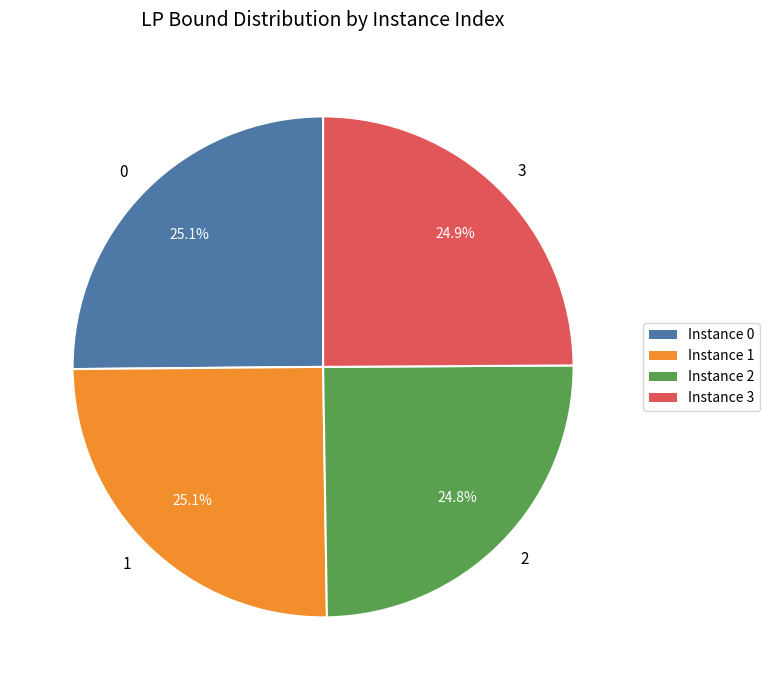

To the nearest percent, what portion does 2 represent?

25%